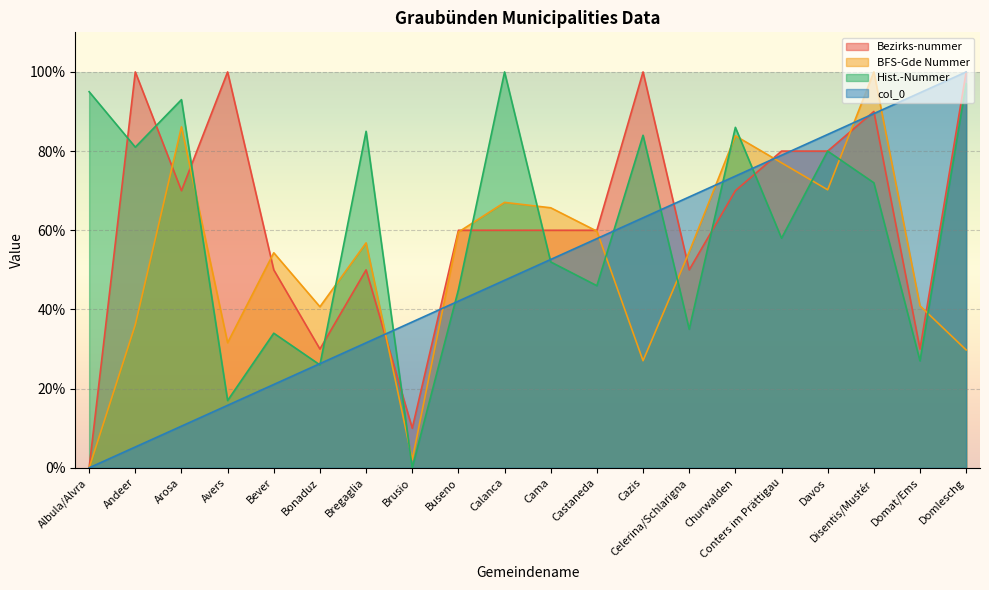

How many data points in col_0 are above 0?

19